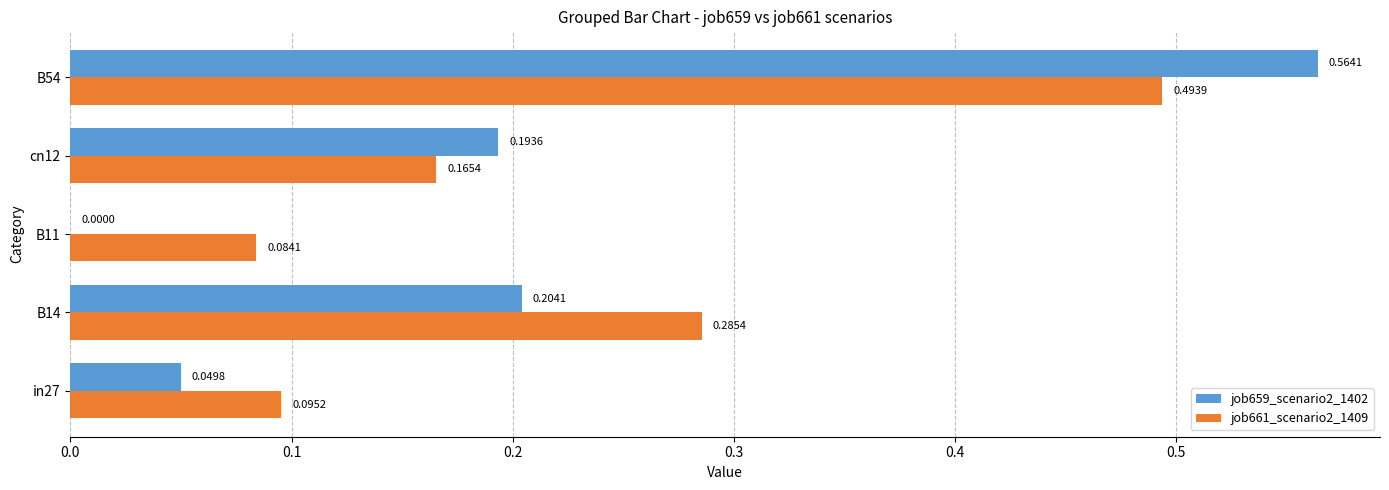

Which series has the largest range (max minus min)?

job659_scenario2_1402